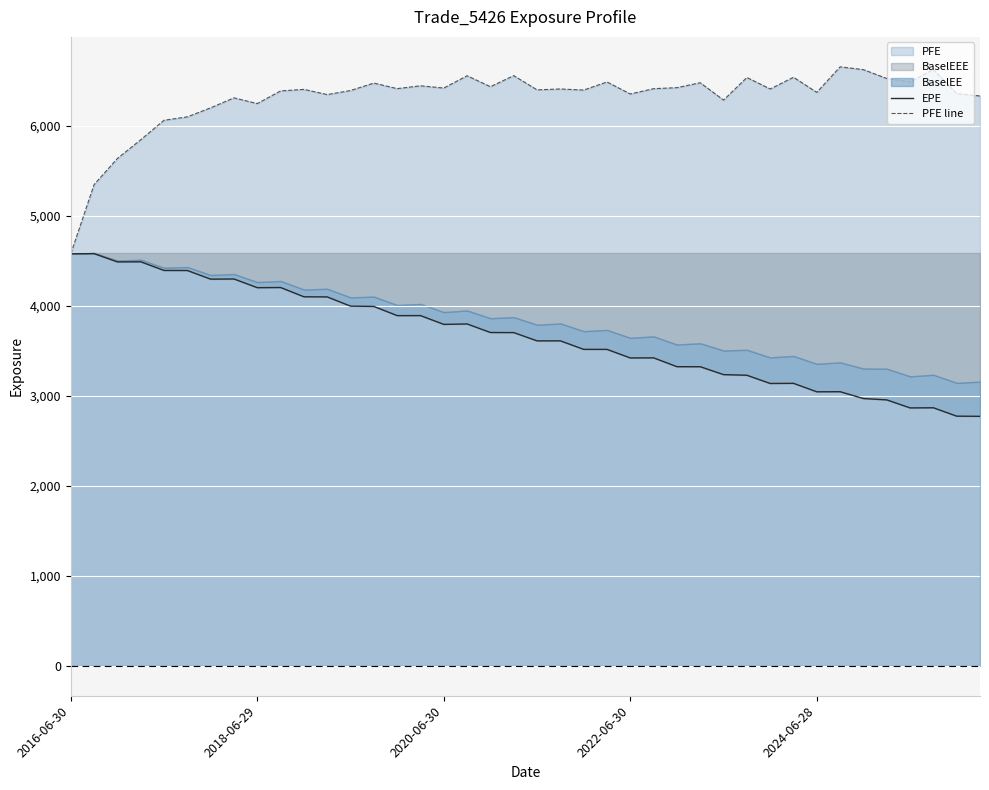

What is the difference between the second highest and second lowest values in the EPE series?

1804.0